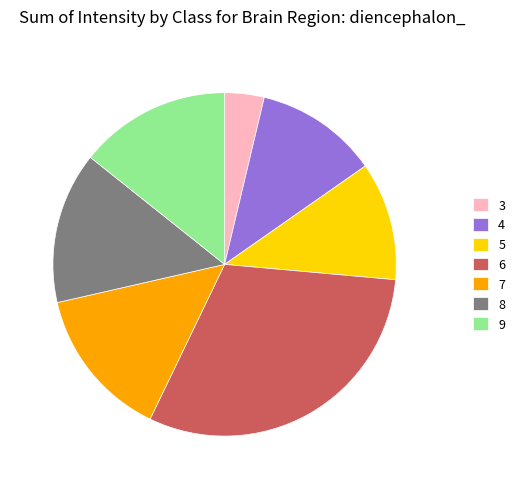

Which has a higher value, 7 or 3?

7